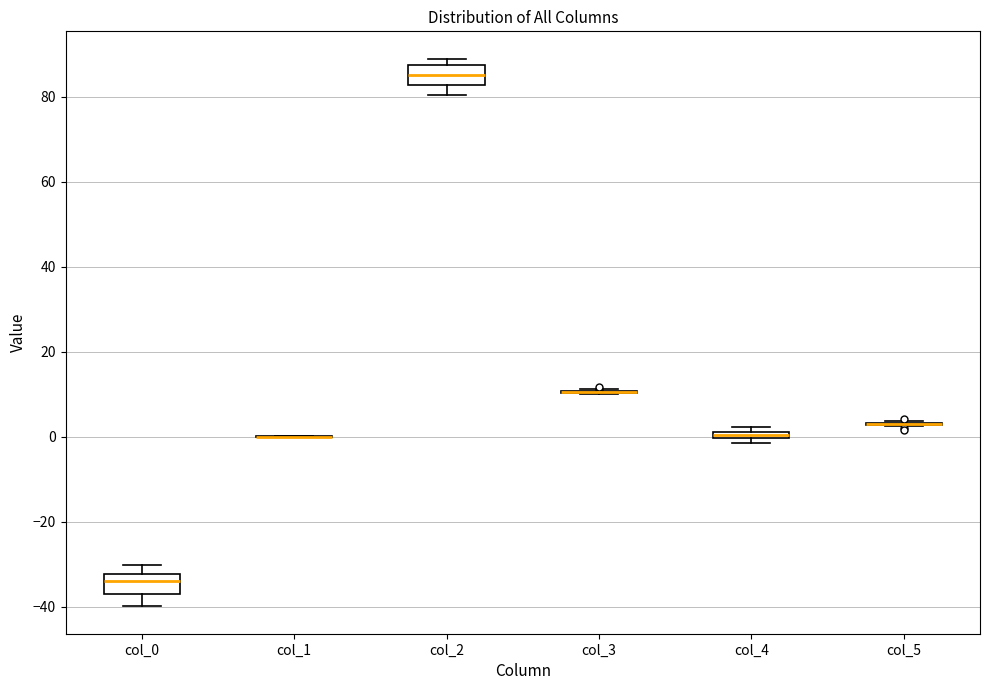

Where is the lower edge of the box for col_4 on the y-axis? The values are not printed on the chart, so give them approximately, as read against the axis.

0